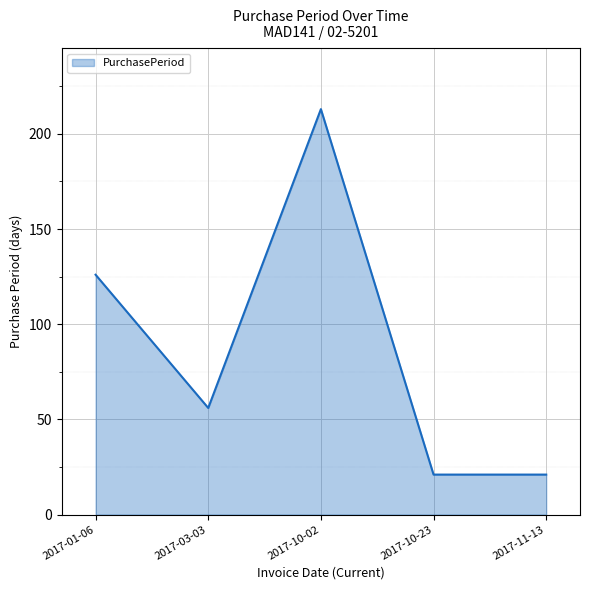

What is the difference between the maximum and minimum values?

192